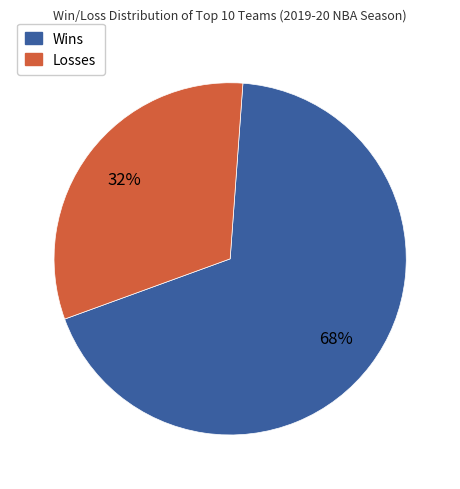

Is there a majority slice in this chart?

Yes